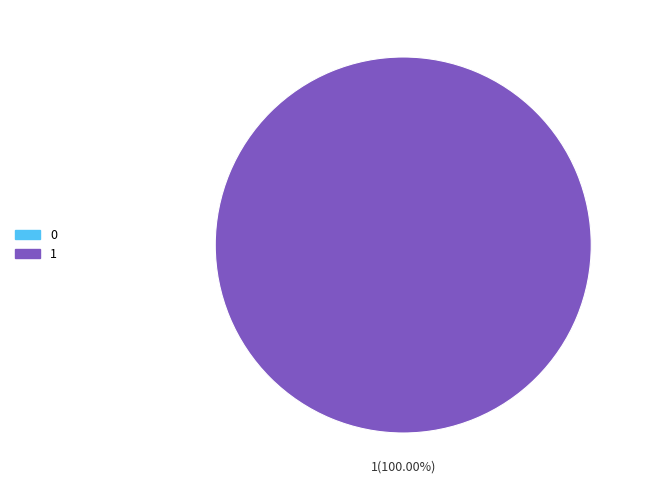

Combined, what portion of the pie is 1 and 0?

100.0%